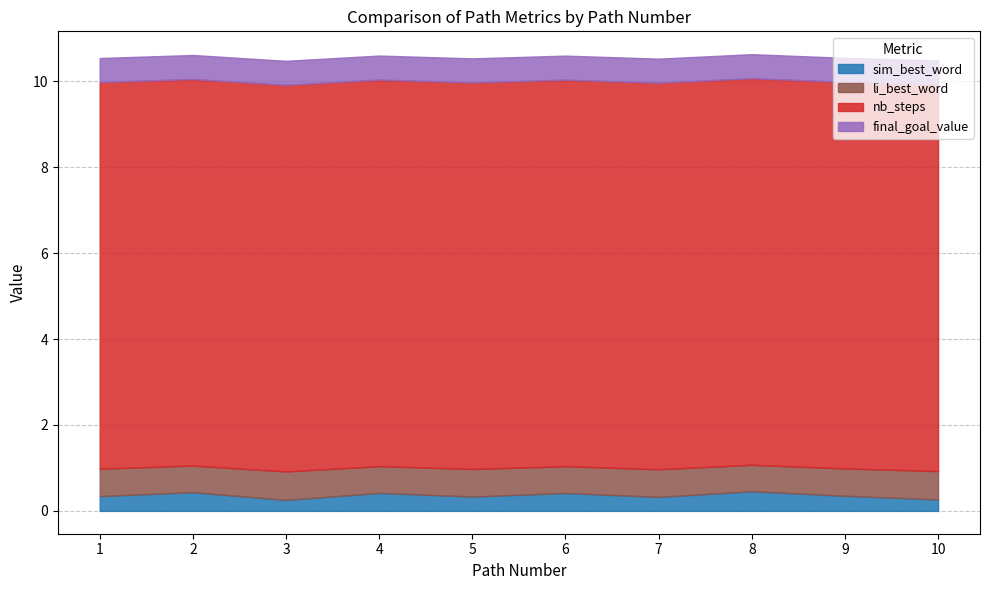

How many distinct data groups are displayed?

4